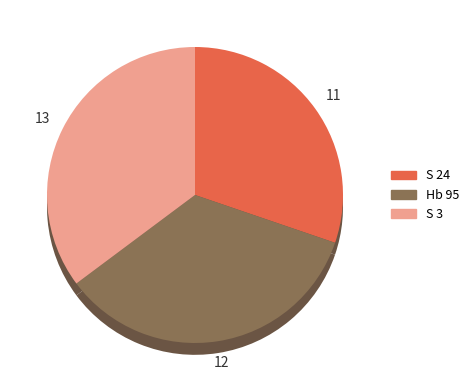

Do Hb 95 and S 24 together represent more than half of the pie?

Yes